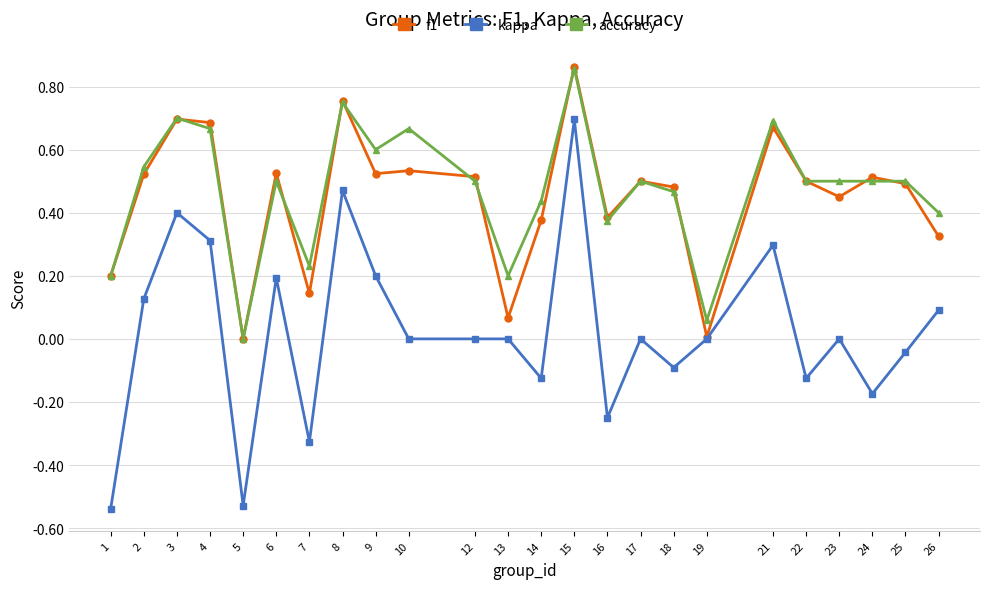

The value of f1 at 17 is 0.1. True or false?

False